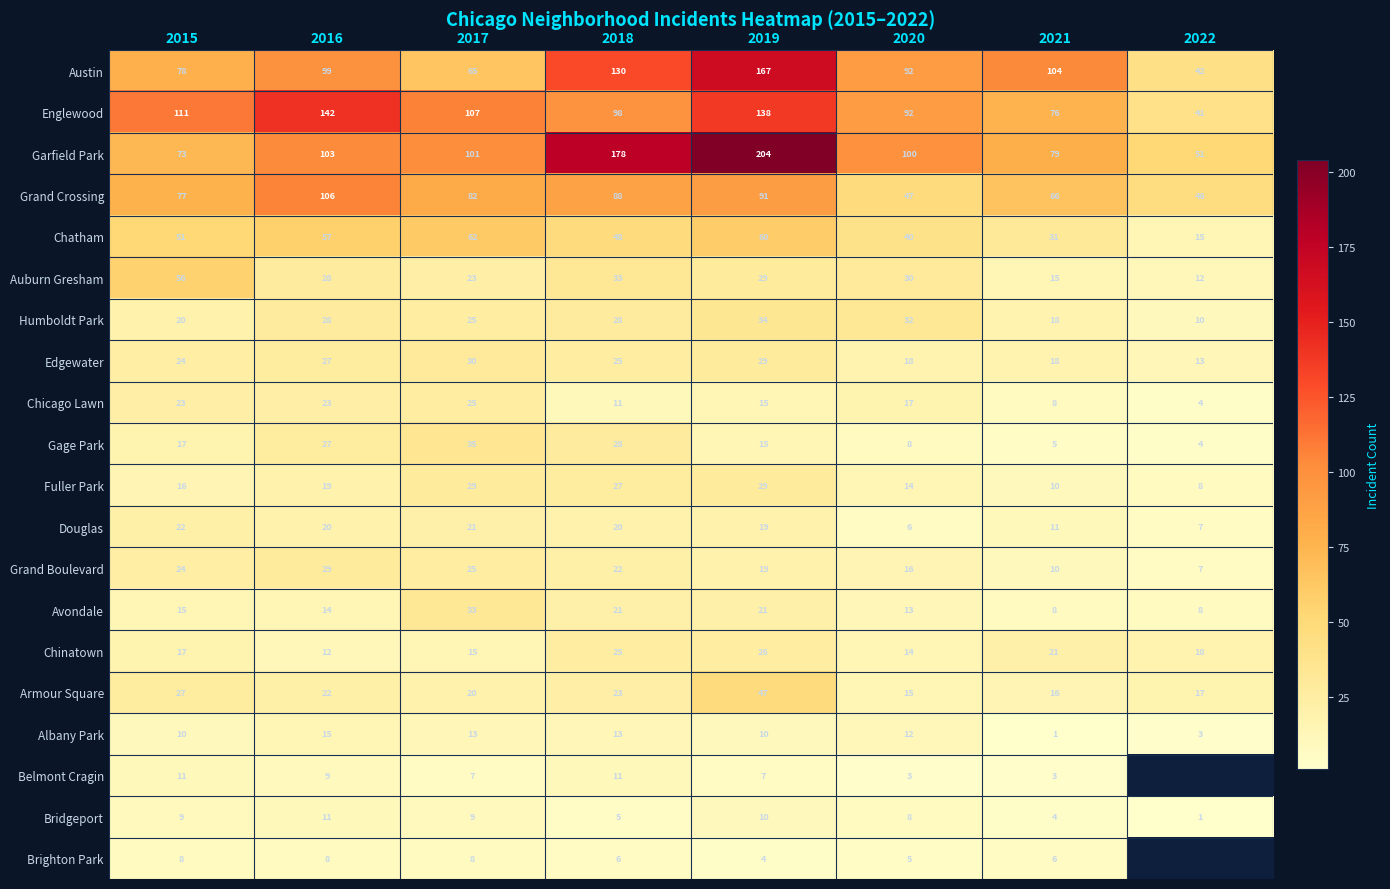

Where is Austin nearest to the value 104?

2021